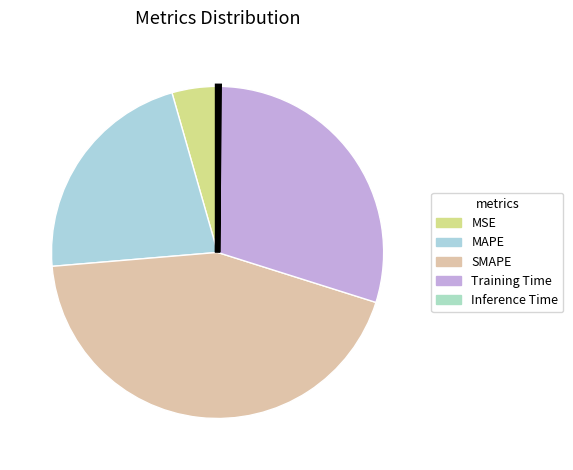

To the nearest percent, what is the average slice percentage?

20%